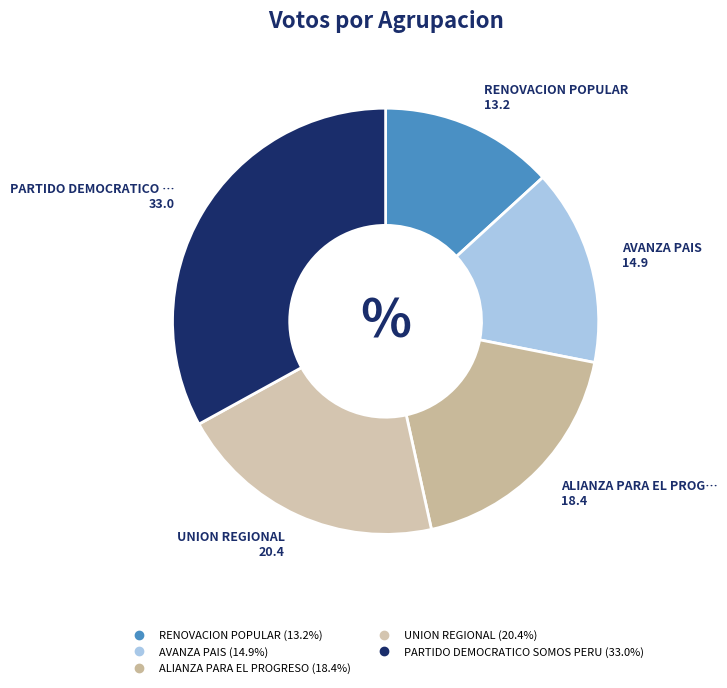

Which slice is the largest?

PARTIDO DEMOCRATICO SOMOS PERU